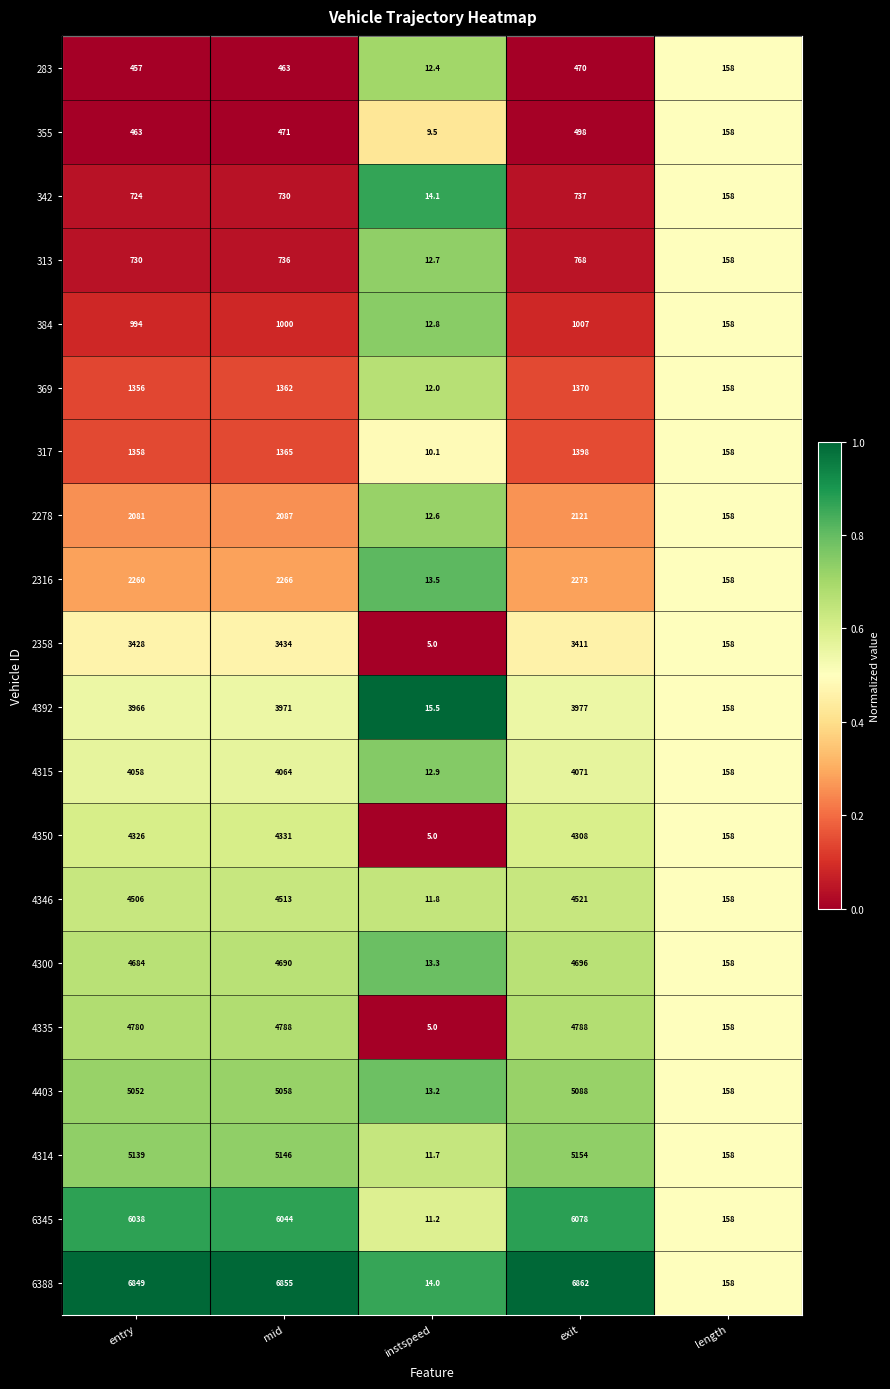

At which label is 6388 closest to 3438?

length